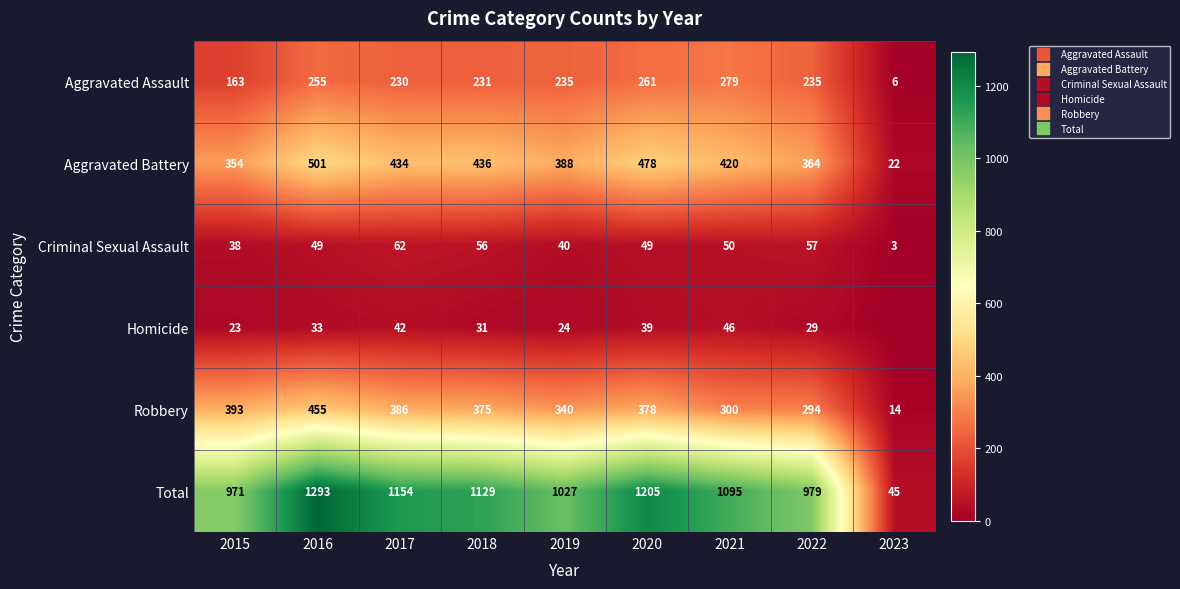

At which category is the sum across all series the highest?

2016